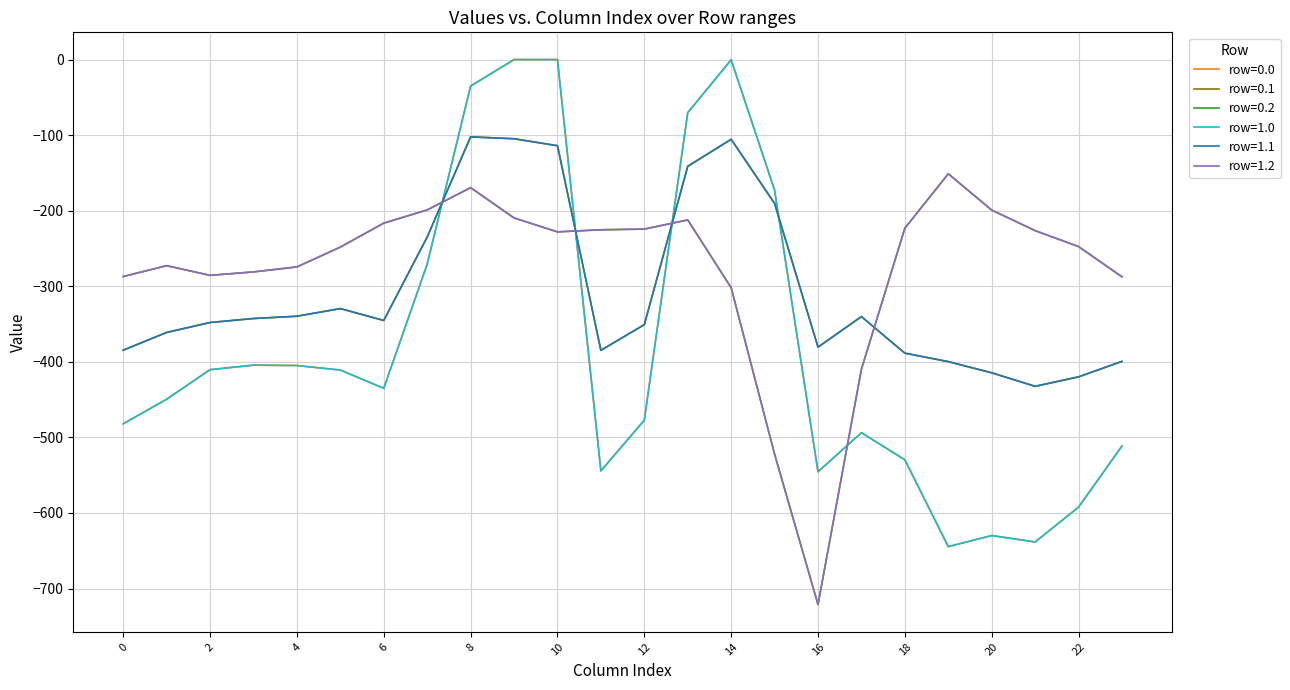

Is this an area chart (filled region under the line)?

No